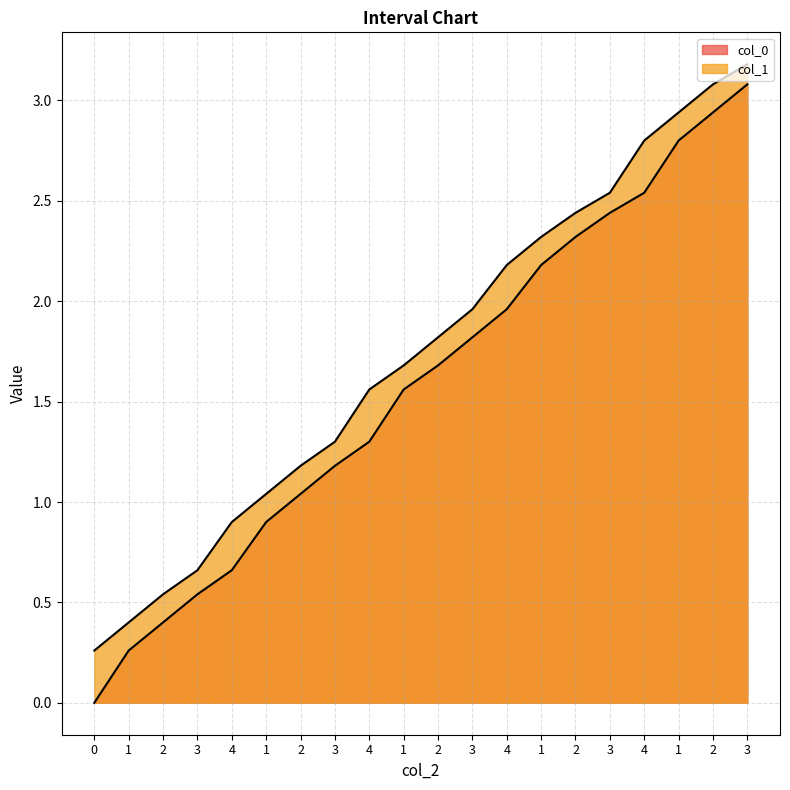

At which category is the sum across all series the highest?

3